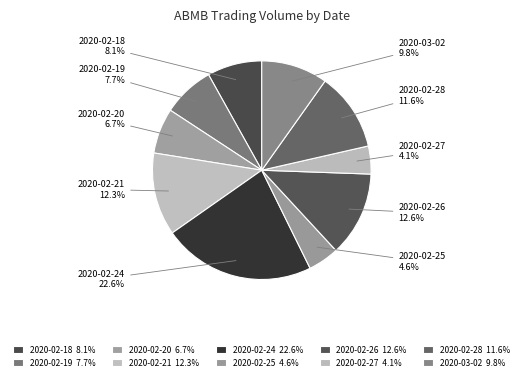

Is there a majority slice in this chart?

No